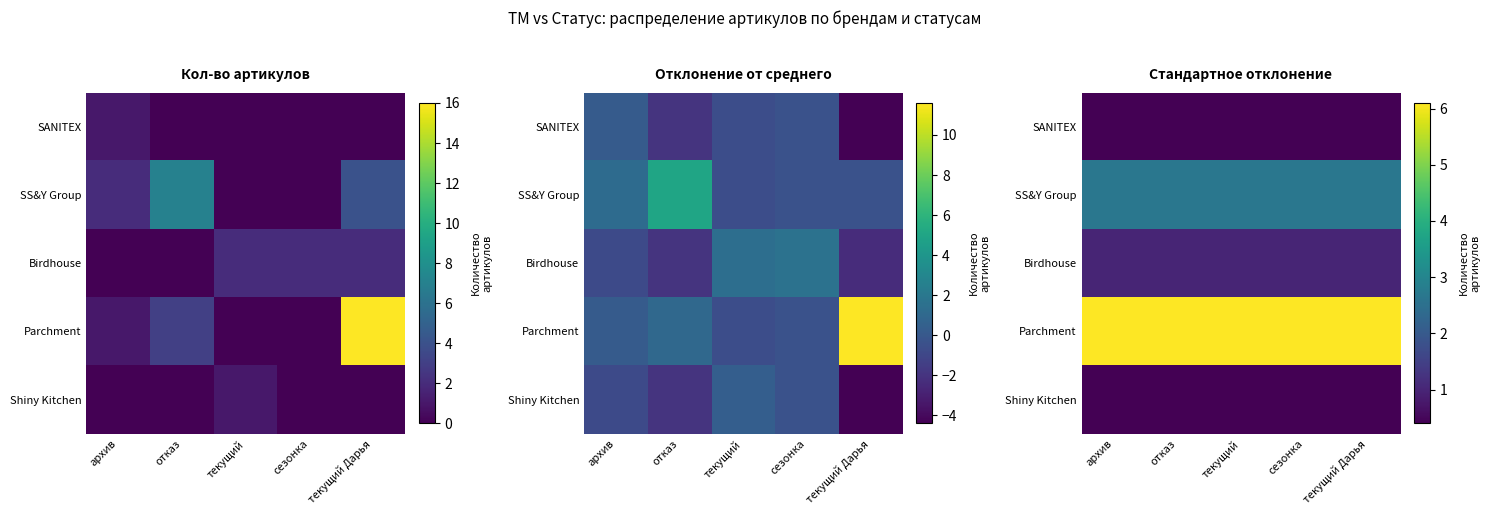

Is the value of Shiny Kitchen at архив greater than the value of Birdhouse at сезонка?

No